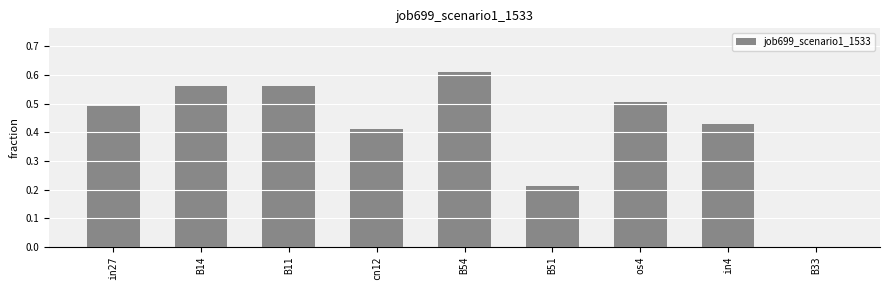

Is it true that the value at B51 is 0.4?

False